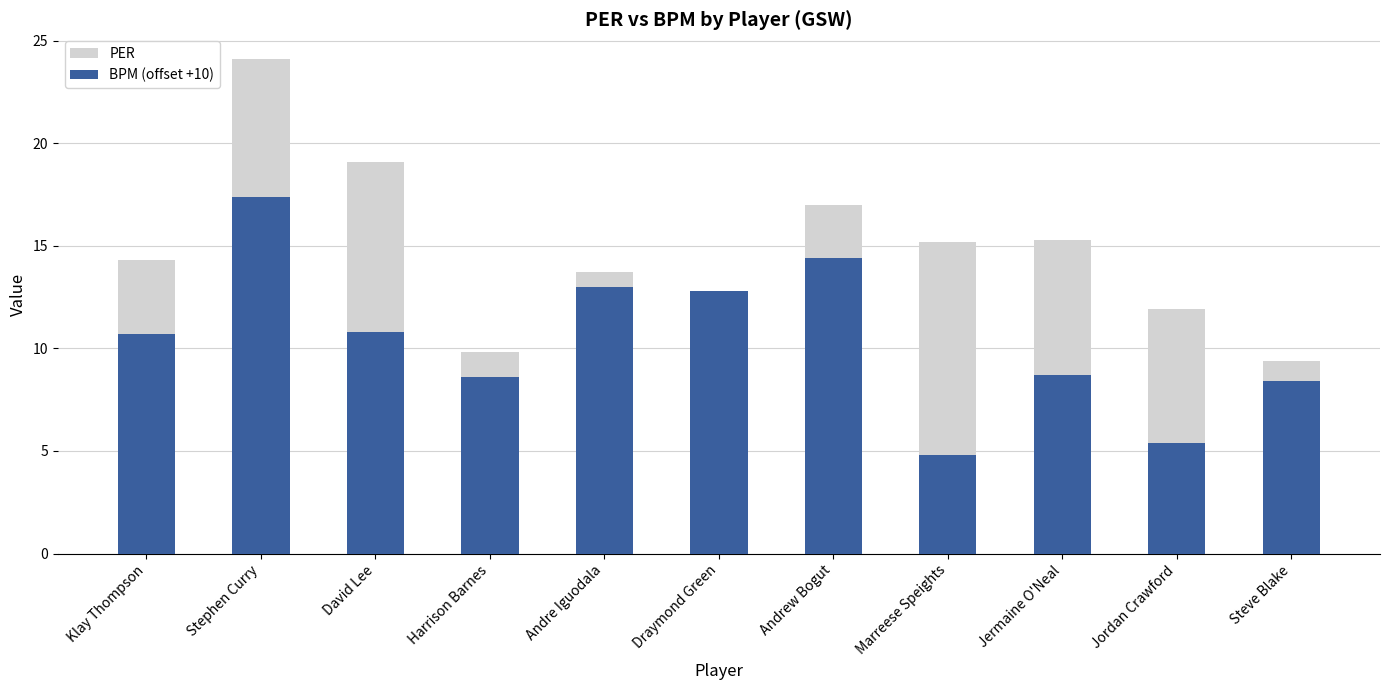

What is the spread (max minus min) of values at Jordan Crawford?

6.5